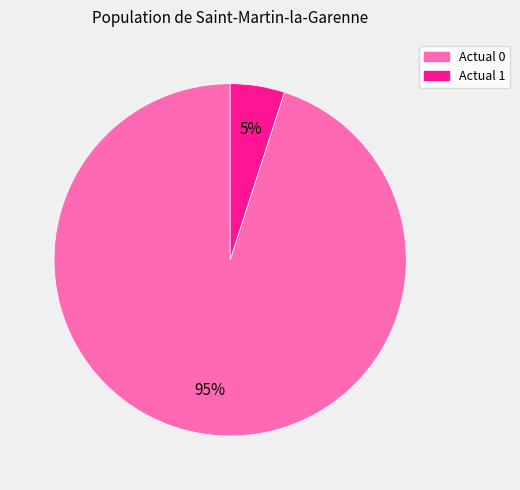

True or false: Actual 1 accounts for 11% of the total.

False